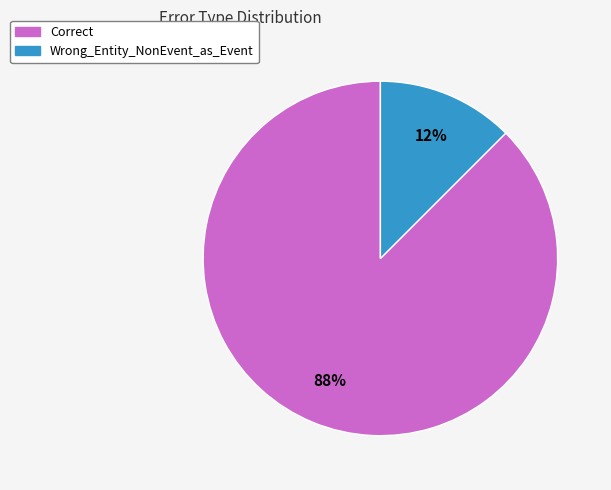

What is the largest slice in the pie chart?

Correct